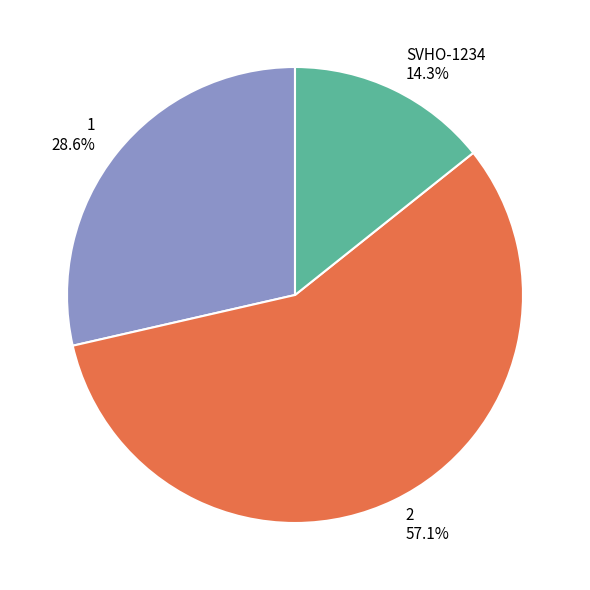

To the nearest percent, what is the combined percentage of 2 and SVHO-1234?

71%